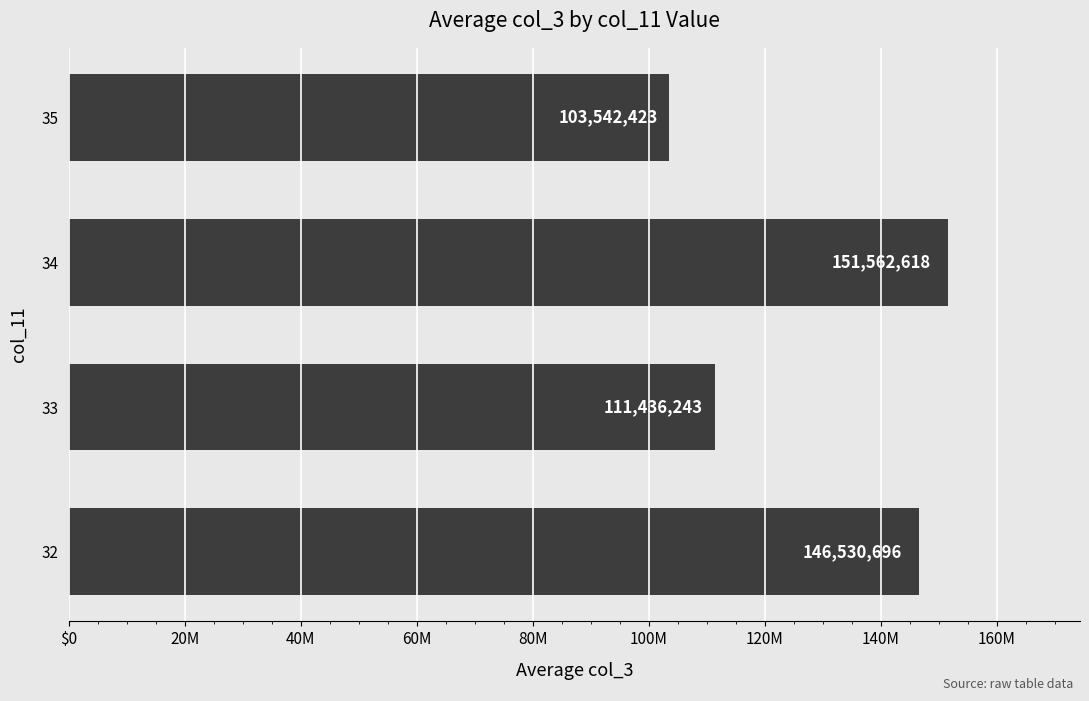

What is the average value?

128267995